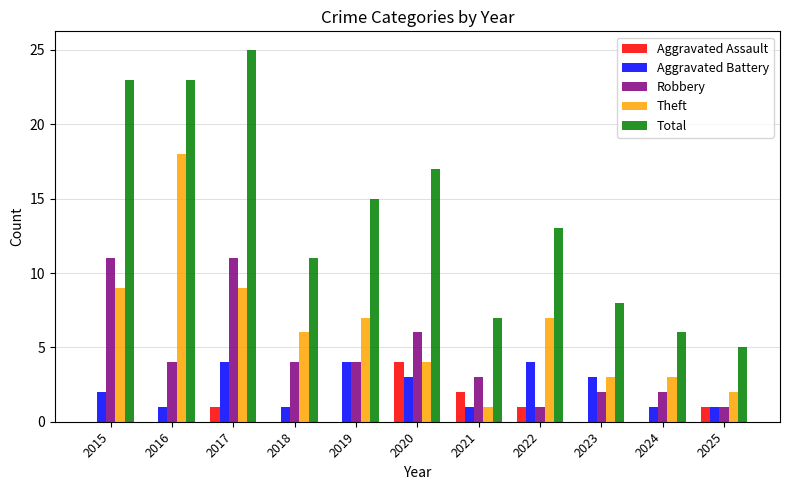

What is the sum of the Total values at 2016 and 2015?

46